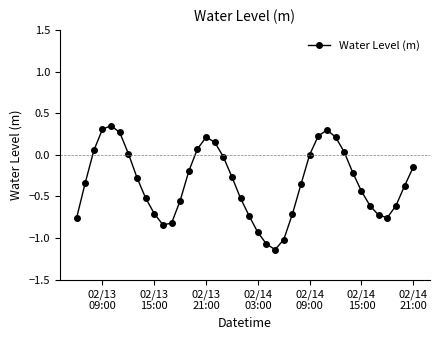

How many interior local peaks (higher than both neighbors) does the data have?

3